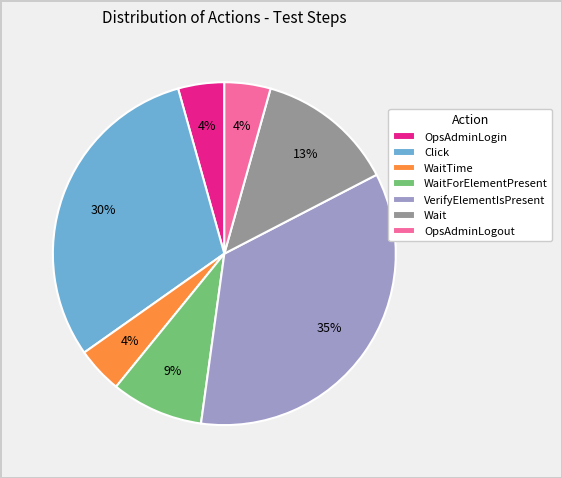

To the nearest percent, what percentage of the pie is OpsAdminLogout?

4%